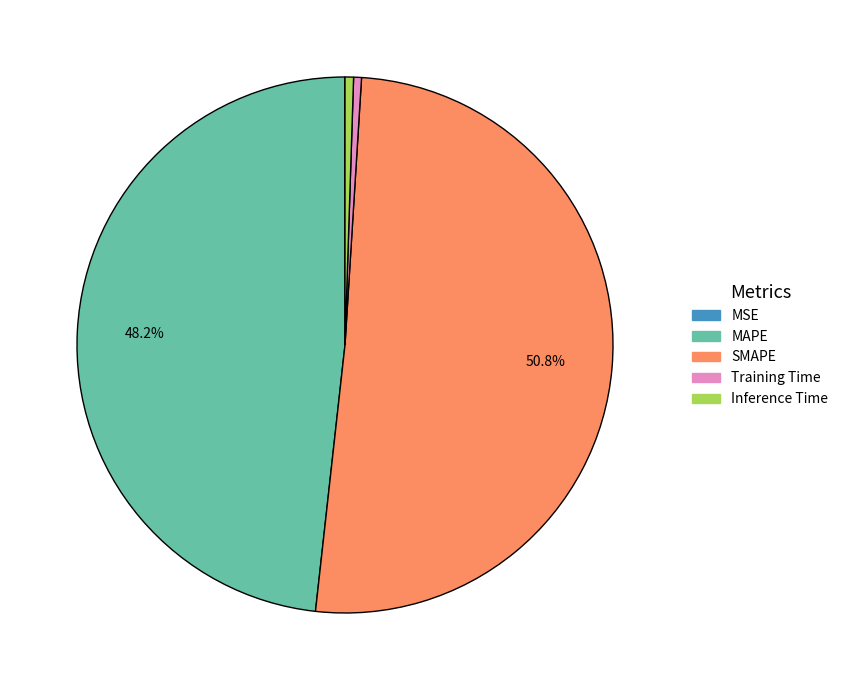

To the nearest percent, what is the combined percentage of Inference Time and MAPE?

49%